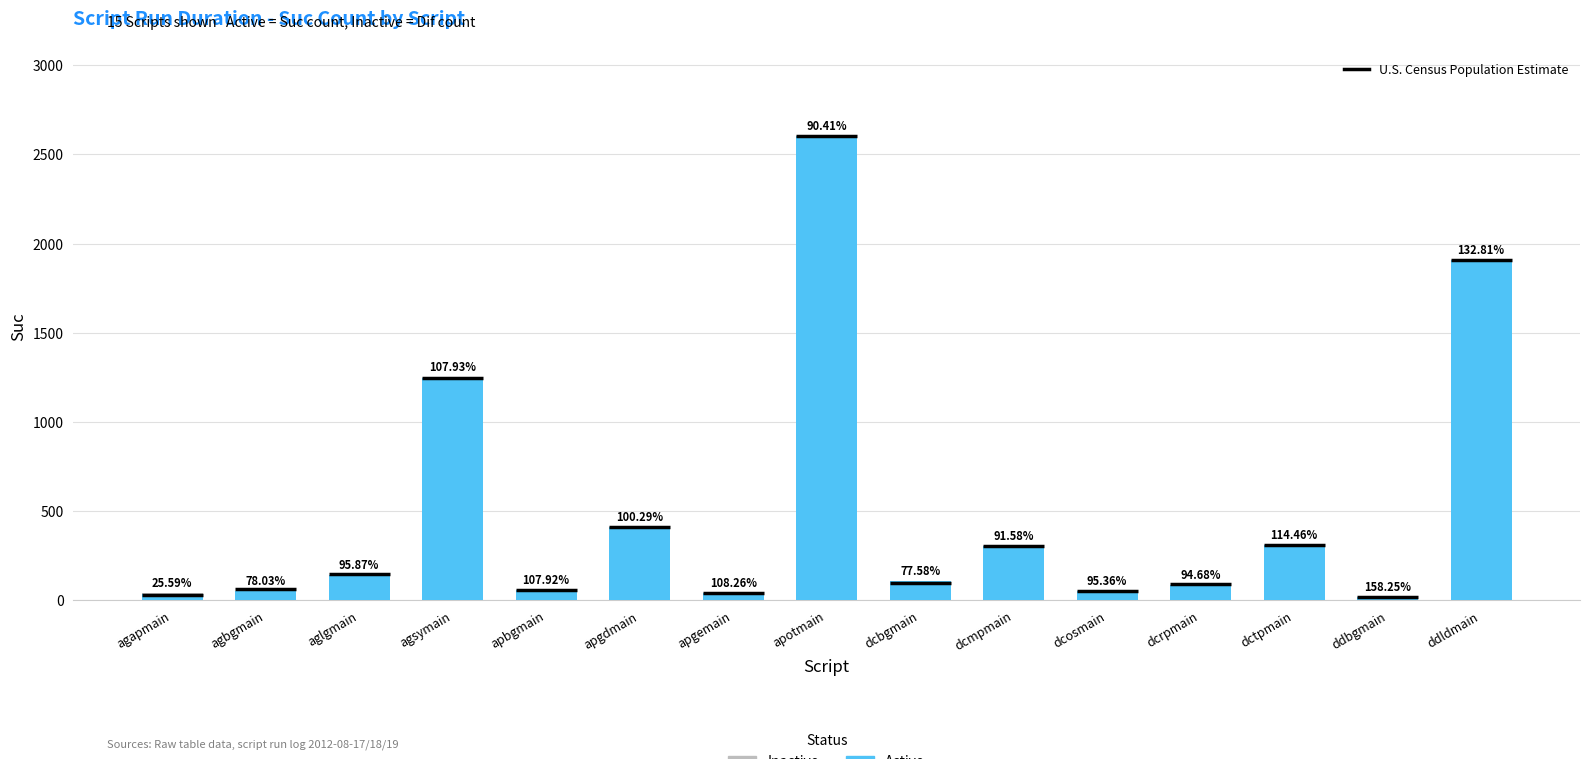

What position from the right is apgemain?

9